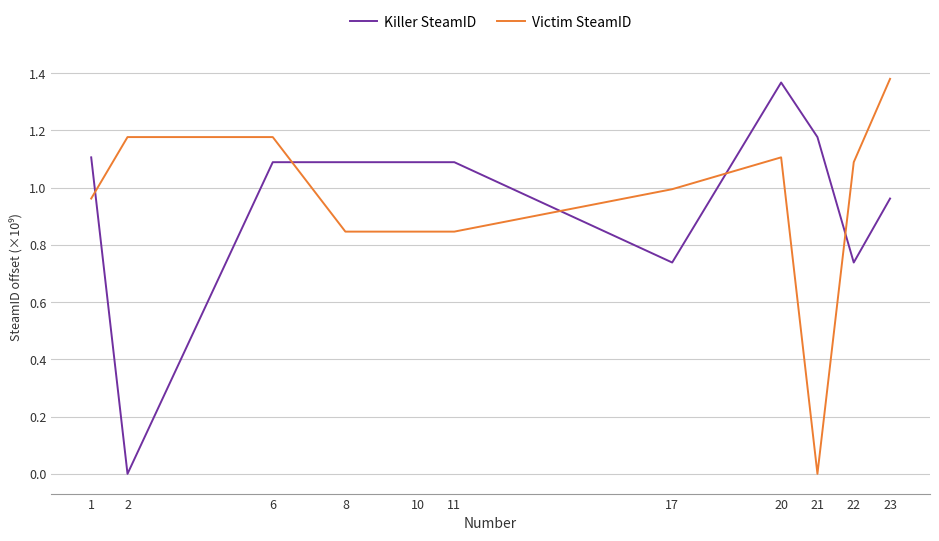

At which category does Killer SteamID reach its first local valley?

2